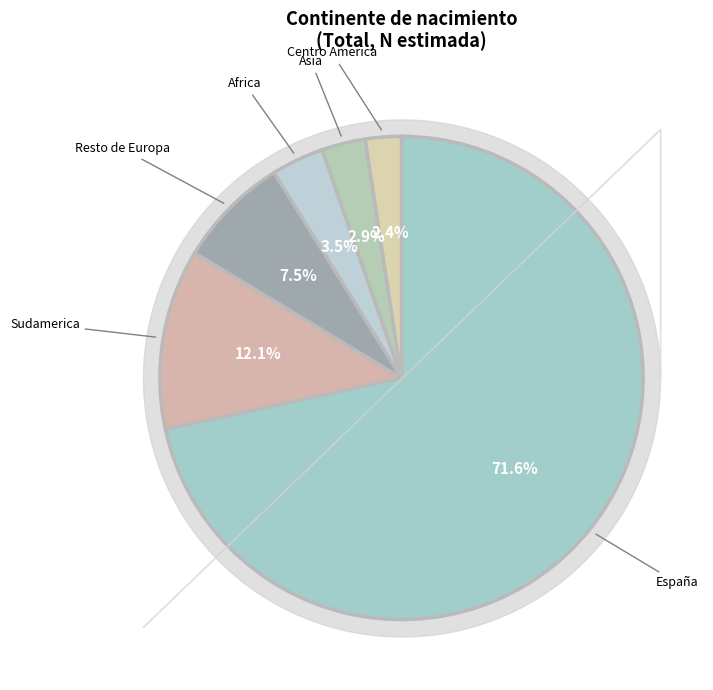

Is there a majority slice in this chart?

Yes